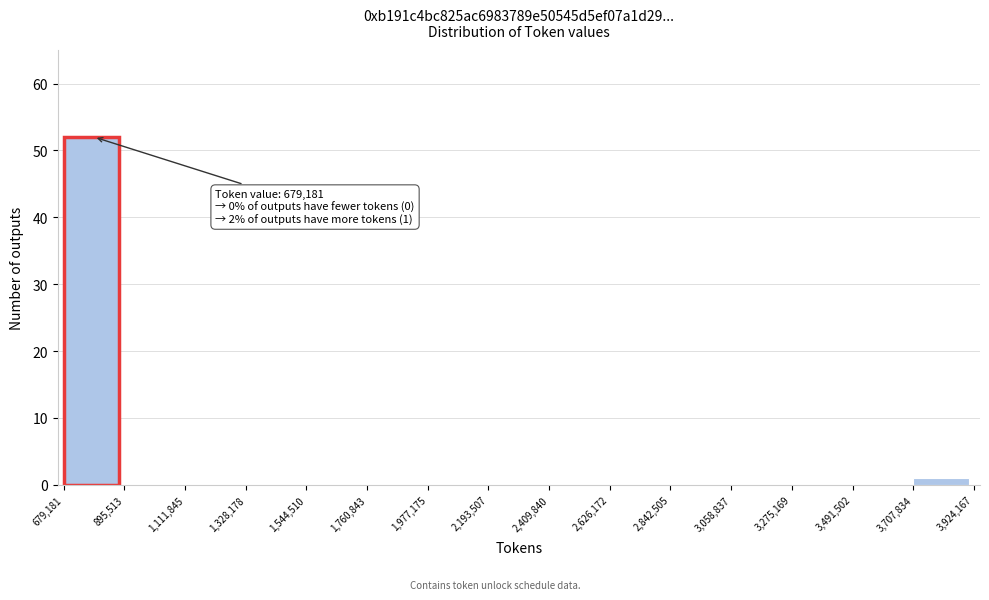

Which range on the x-axis has the tallest bar?

679,181 to 895,513